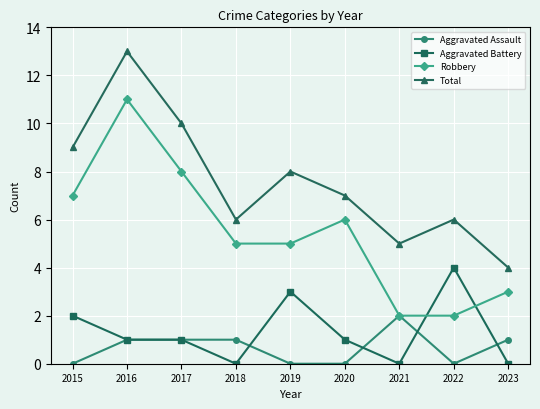

True or false: Aggravated Battery and Robbery cross at least once.

True